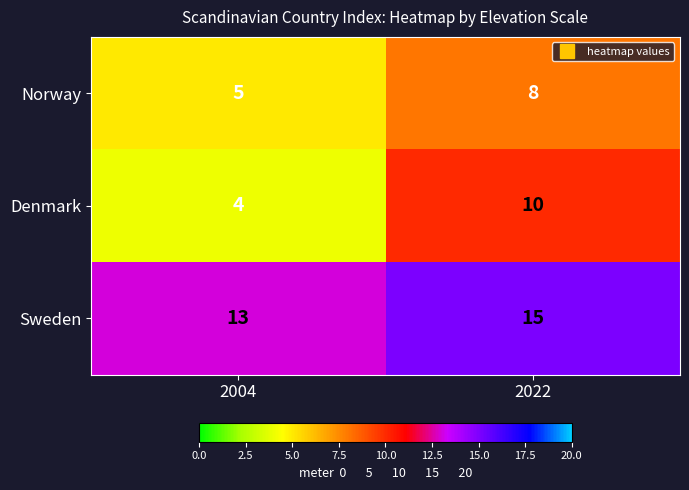

What is the difference between the maximum and minimum values in the Denmark series?

6